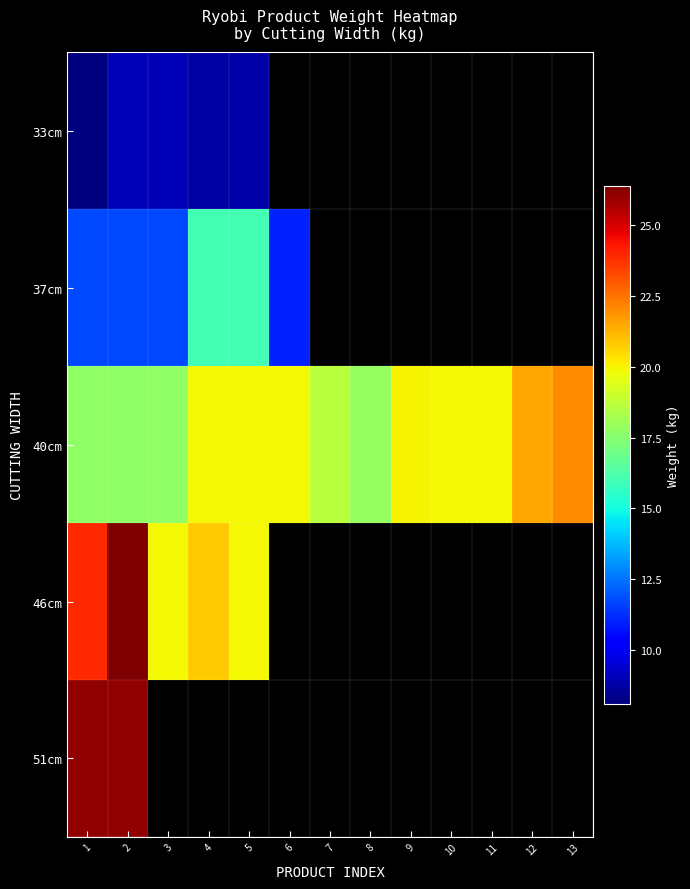

What is the smallest value displayed?

8.1